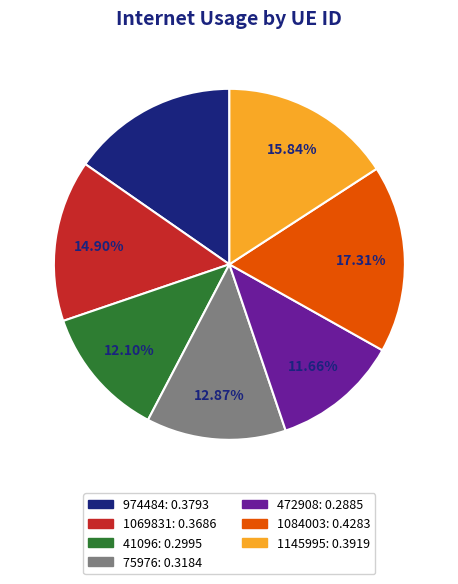

Which category has the biggest portion of the pie?

1084003